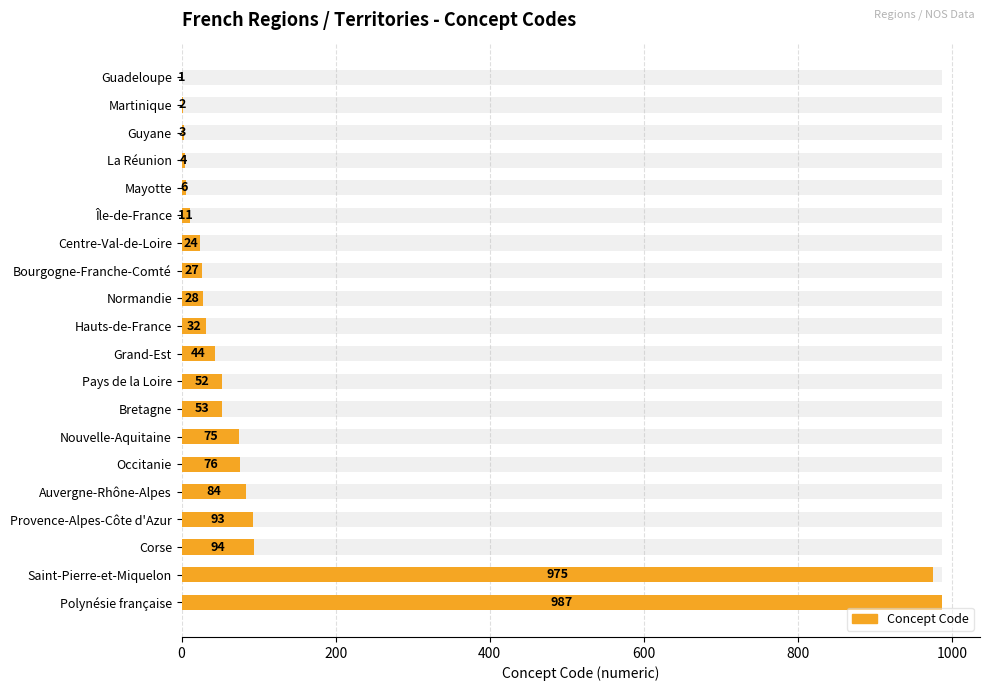

How many series are shown in this chart?

1